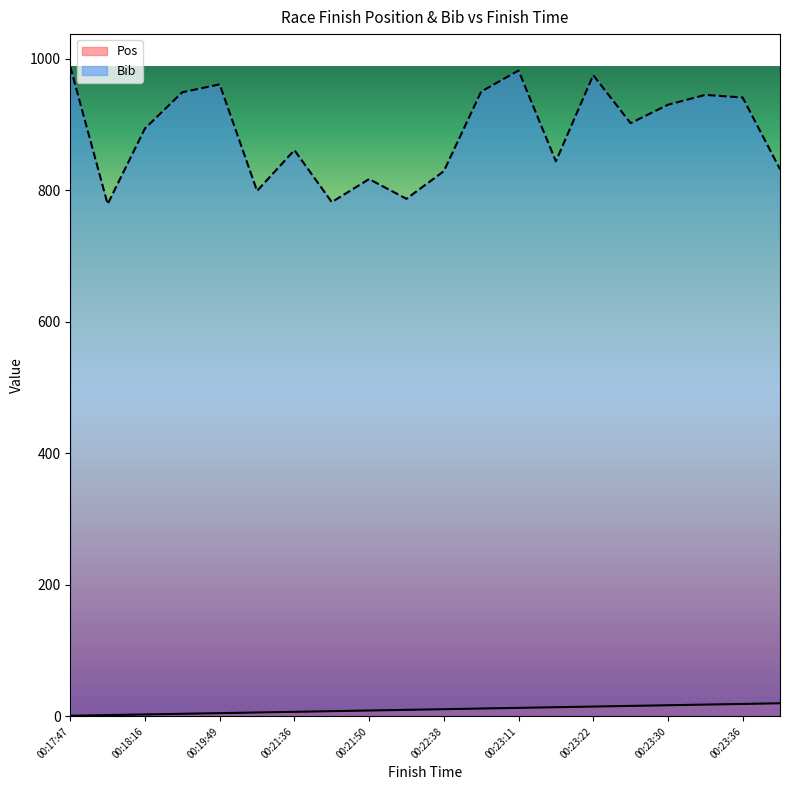

At 00:21:50, list the series in order from largest to smallest.

Bib, Pos